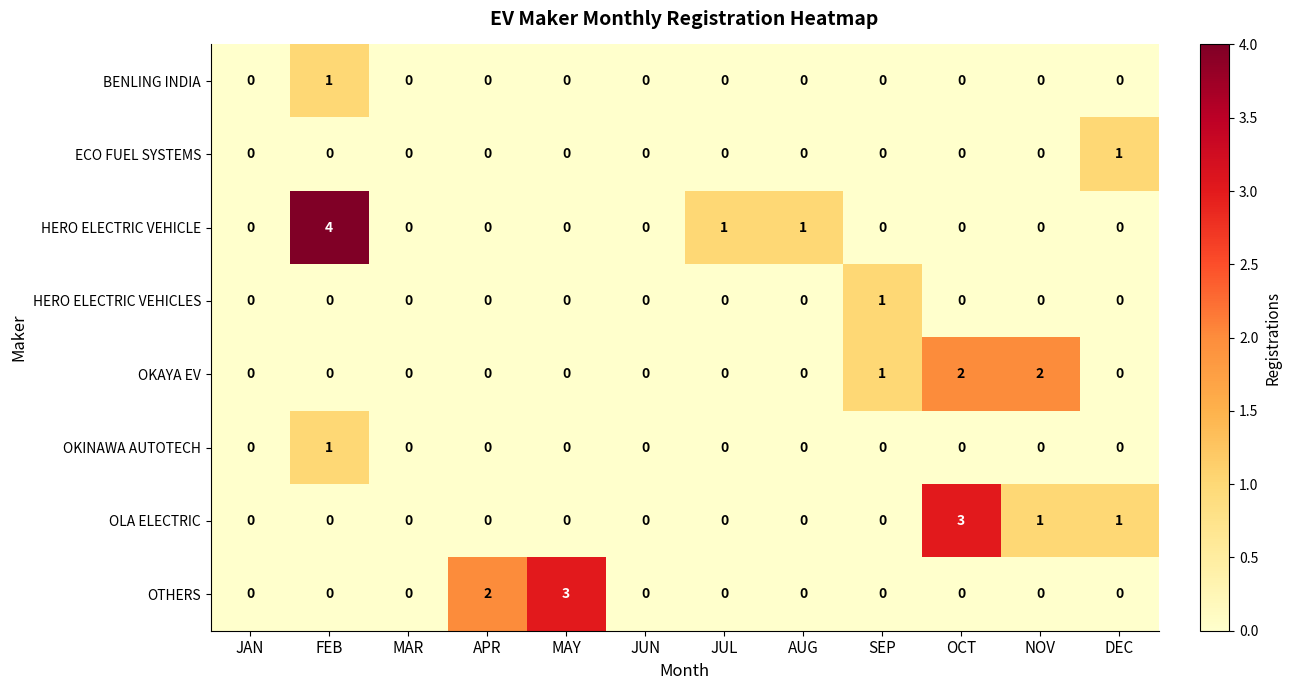

Is it true that OKINAWA AUTOTECH equals 1 at MAR?

False